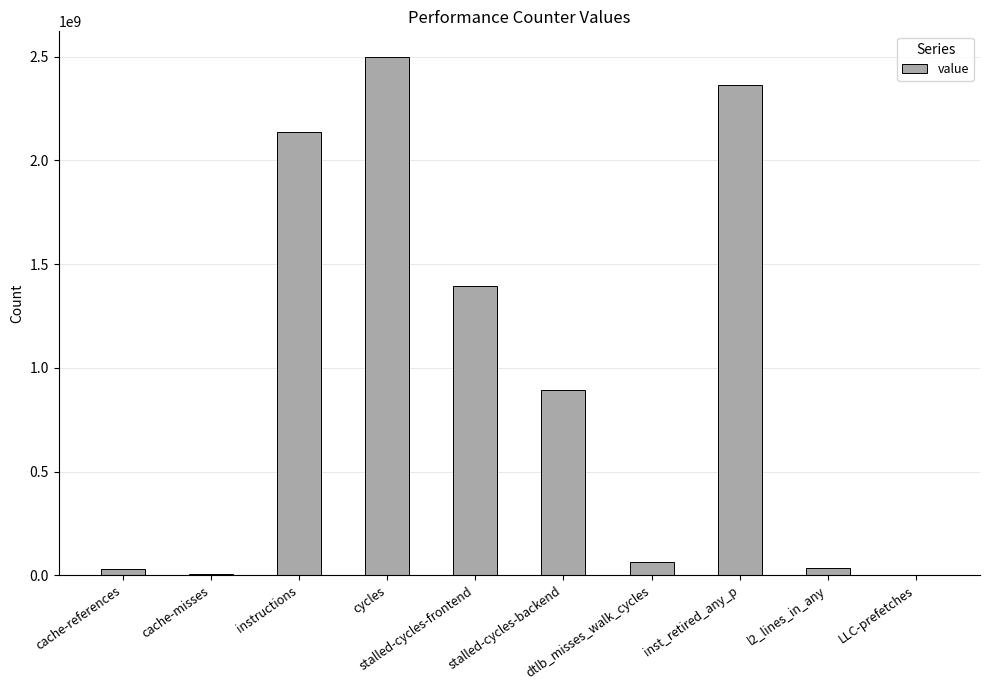

What is the maximum value shown in the chart?

2497066175